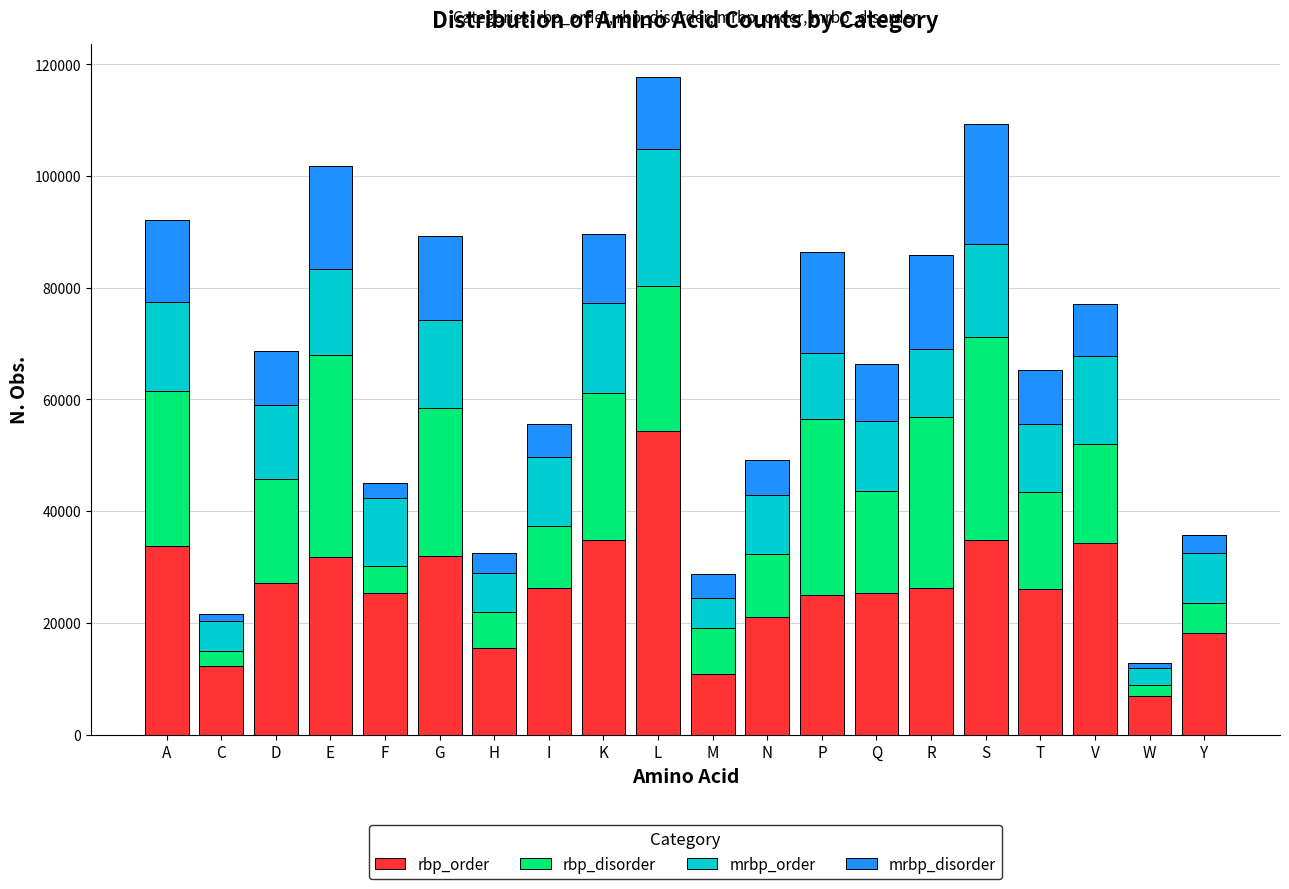

The value of rbp_order at W is 6848. True or false?

True